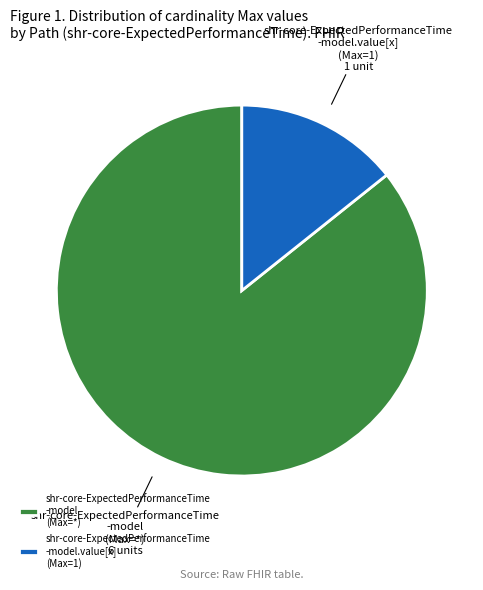

Is it true that shr-core-ExpectedPerformanceTime -model.value[x] (Max=1) is 27% of the pie?

False